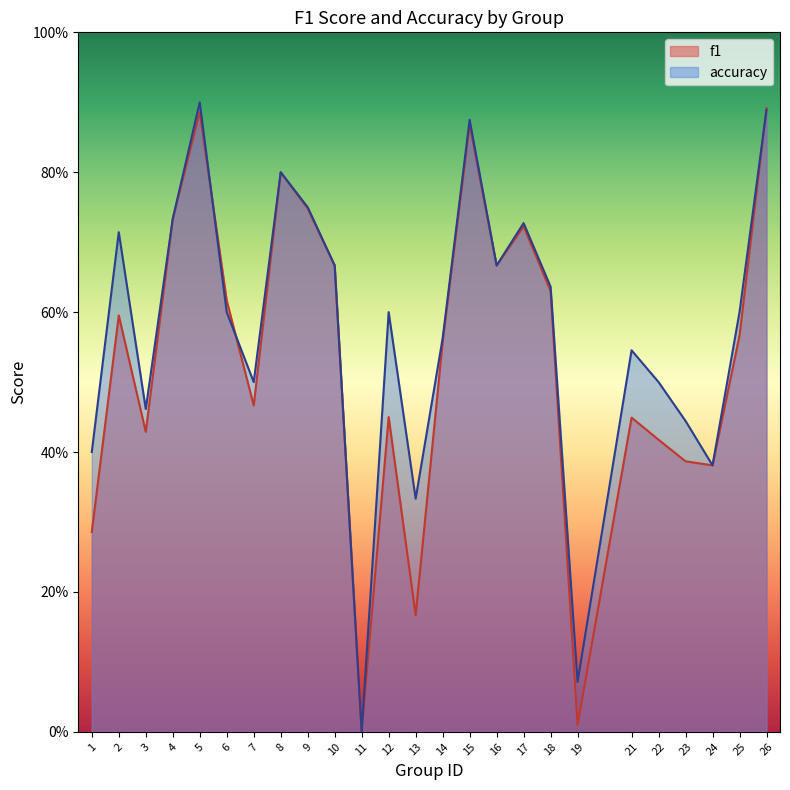

How many times do accuracy and f1 cross each other?

3